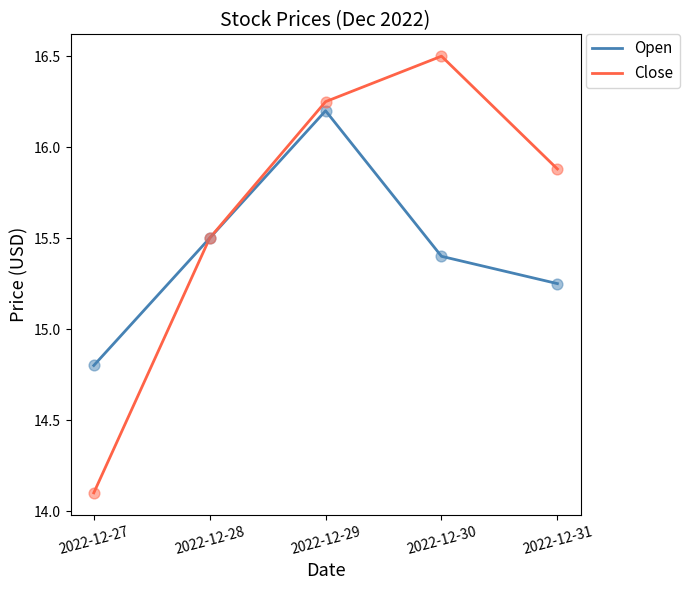

Which series has the largest total across all categories?

Close